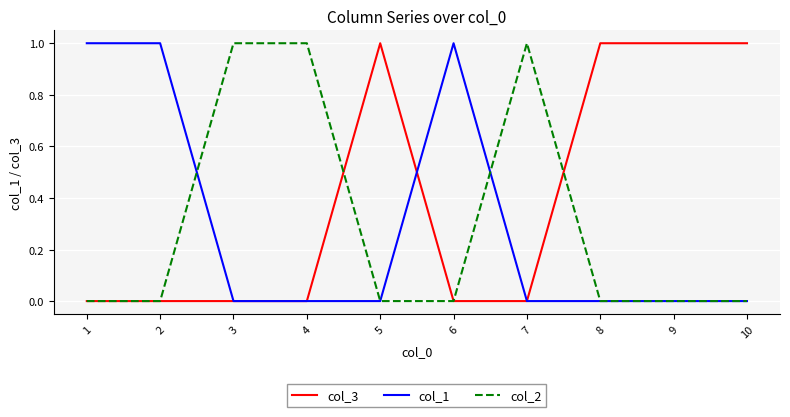

Which series has the largest total across all categories?

col_3